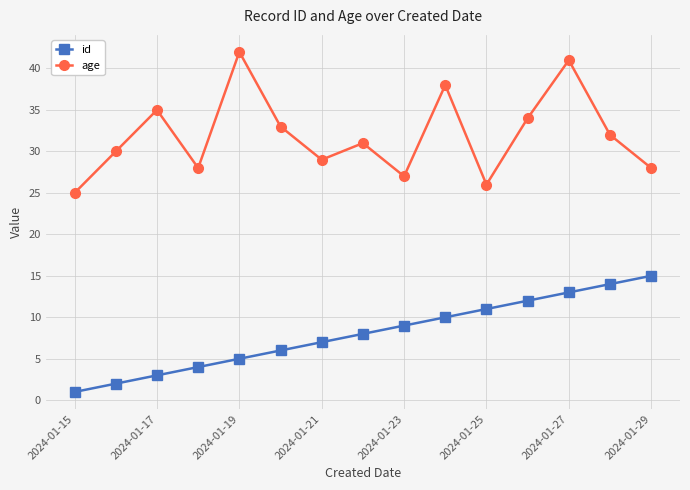

What are all the series names shown in the legend?

id, age